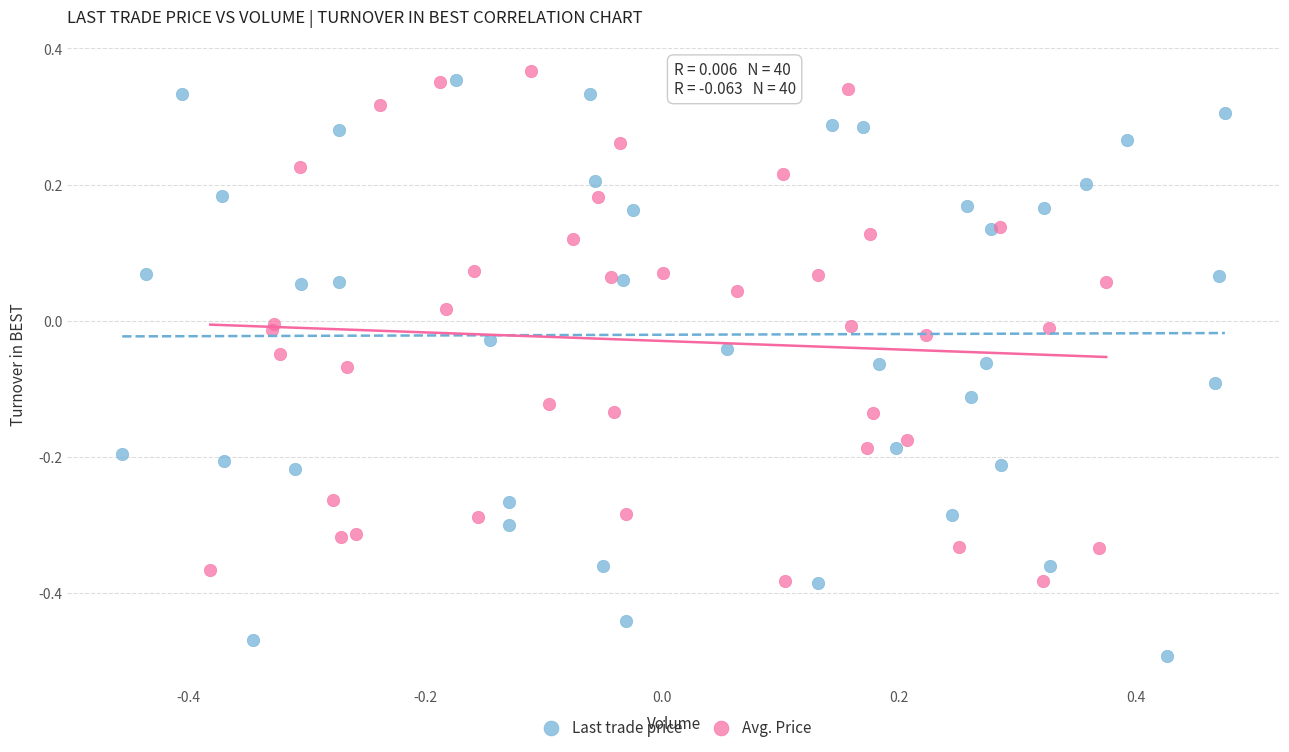

Which series contains the lowest Y value?

Last trade price